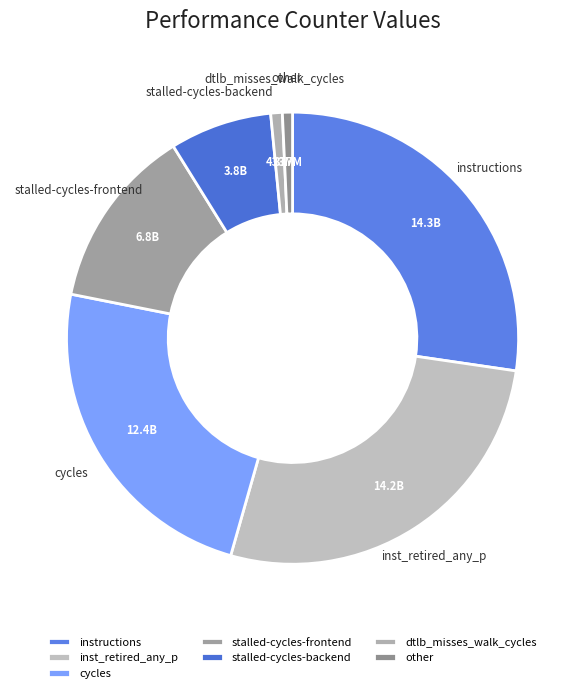

Approximately how many times larger is the value at instructions compared to stalled-cycles-backend?

3.7